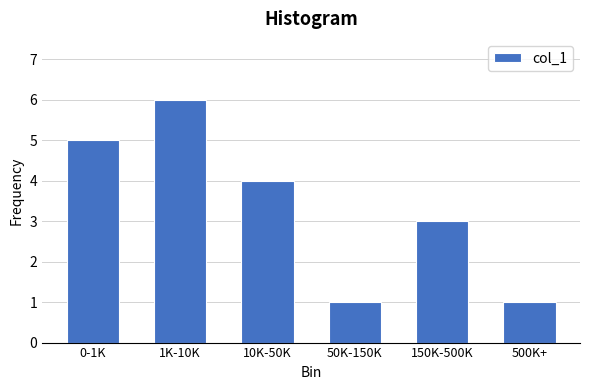

Reading left to right, transcribe all the data shown in this chart.

5	6	4	1	3	1